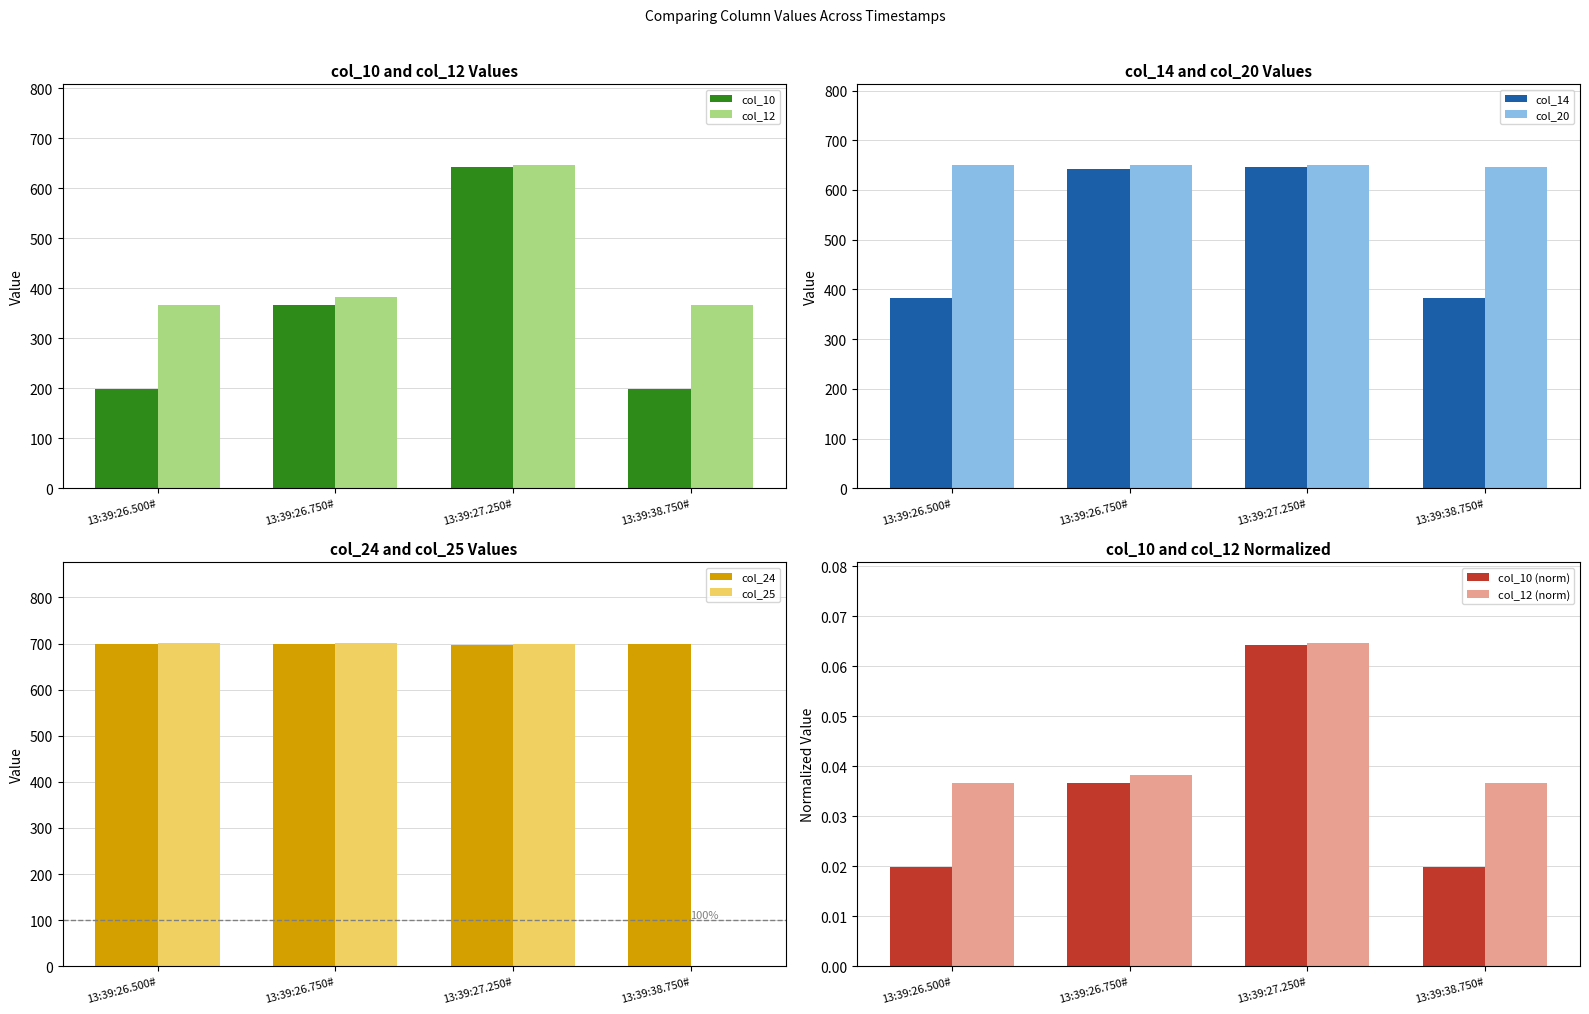

Count the number of categories in the chart.

4